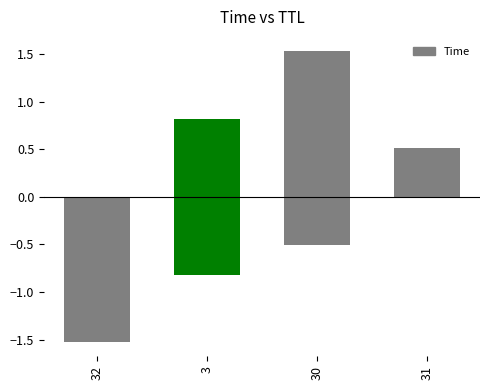

Reading right to left, what are all the values shown in this chart?

1.5	0.8	0.5	-0.5	-0.8	-1.5